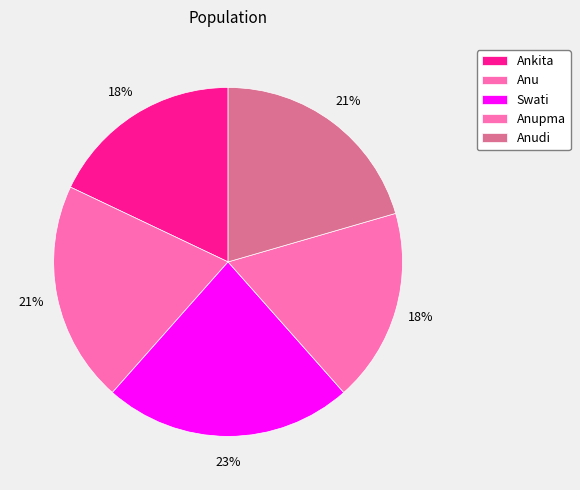

How many segments does this pie chart have?

5